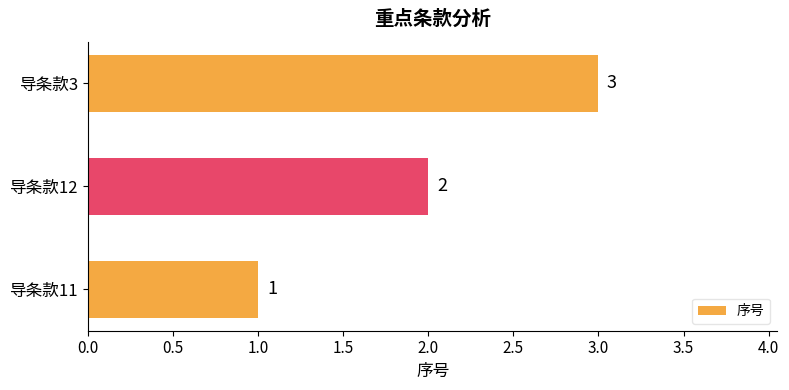

Approximately how many times larger is the value at 导条款12 compared to 导条款3?

0.7